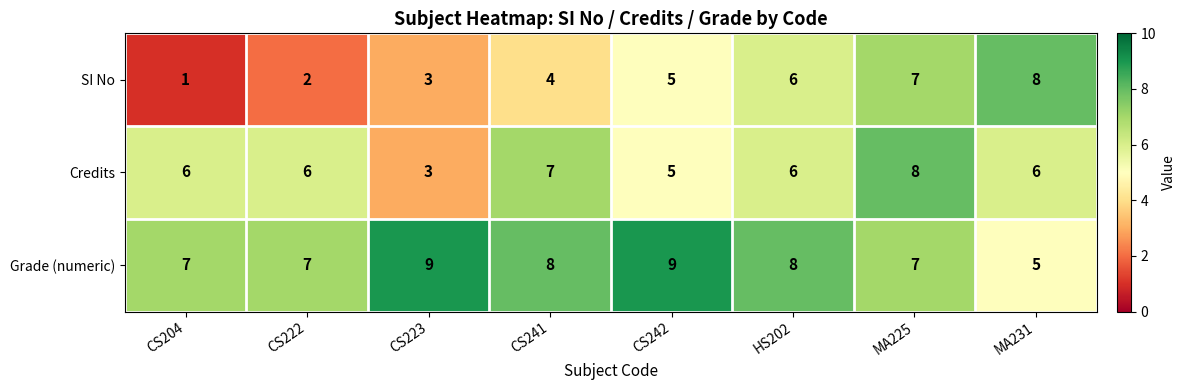

Rank the series by their average value, from highest to lowest.

Grade (numeric), Credits, SI No